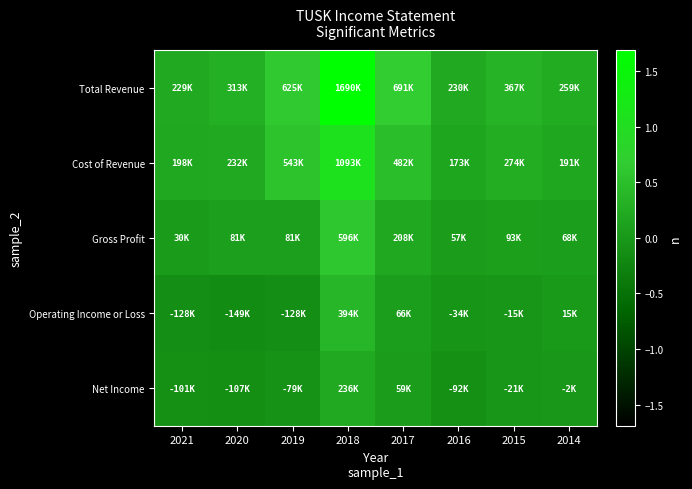

Which series has the largest range (max minus min)?

Total Revenue